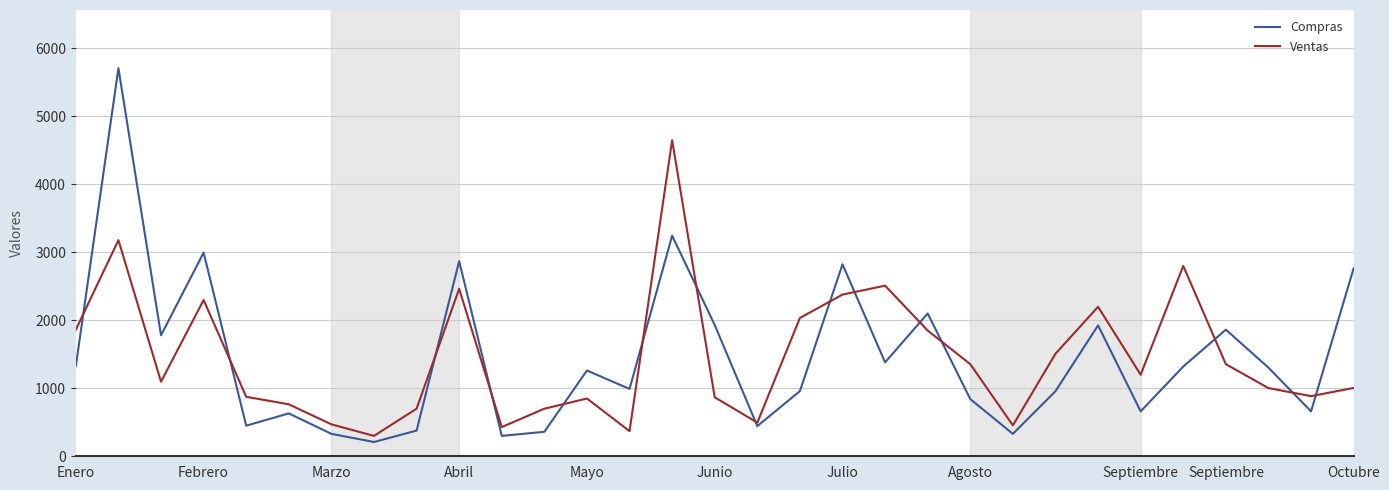

What is the minimum value shown in the chart?

210